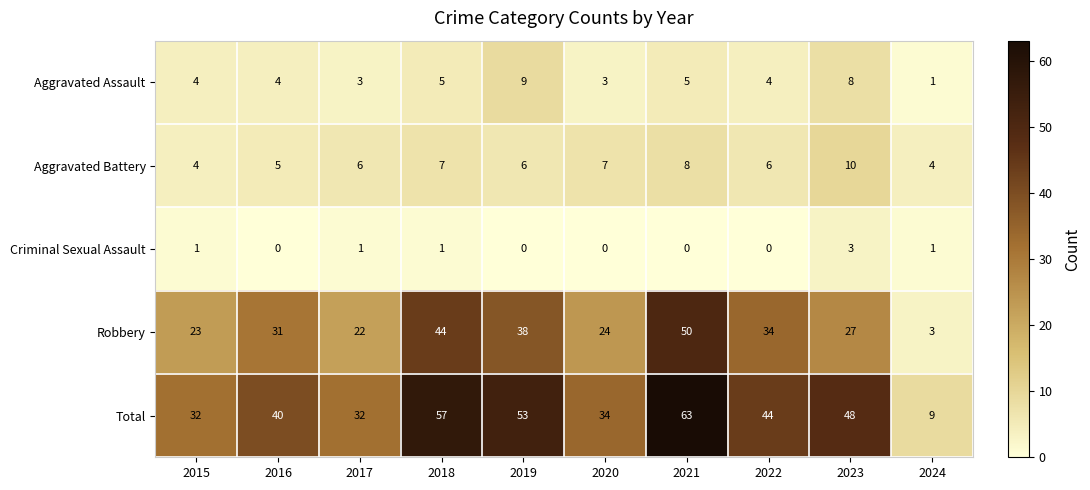

Which has a higher value, 2019 or 2018?

2019